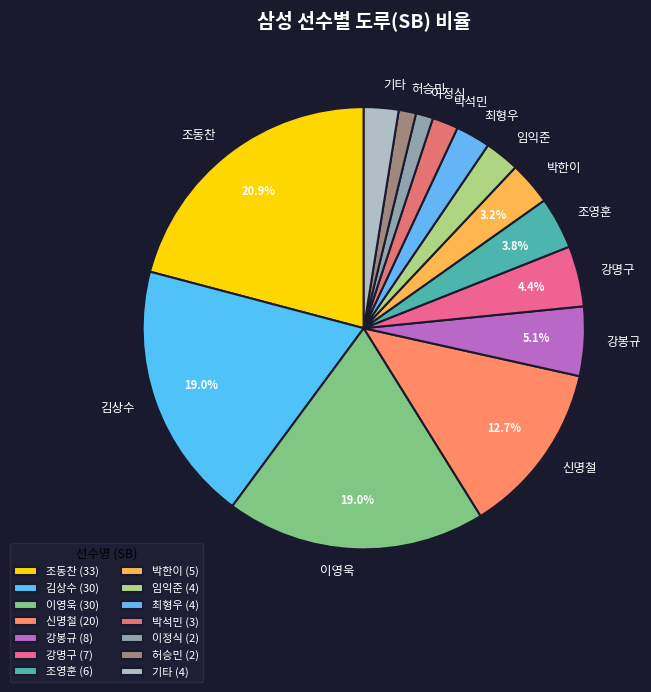

How many segments does this pie chart have?

14